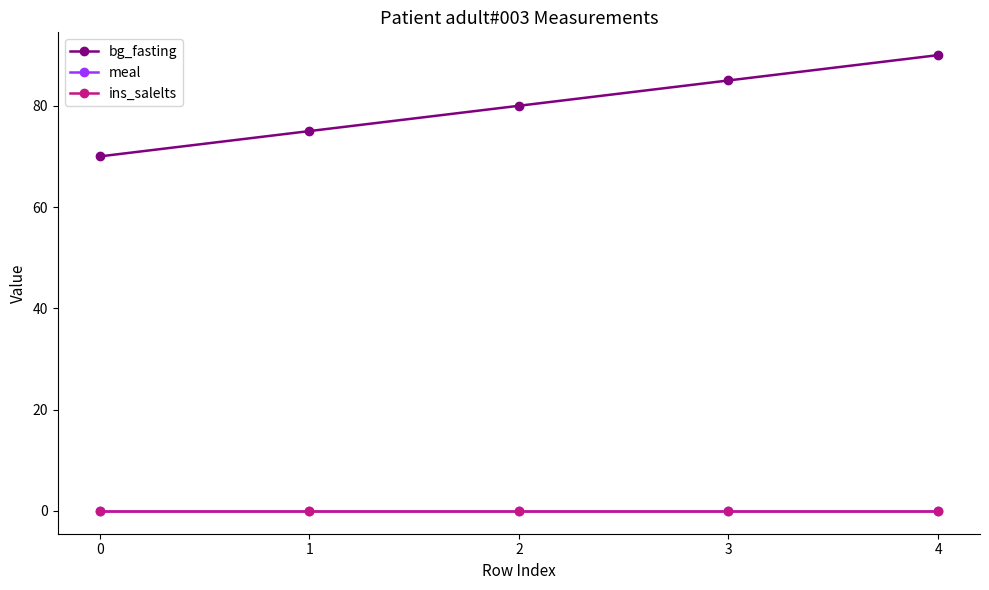

Is this an area chart (filled region under the line)?

No